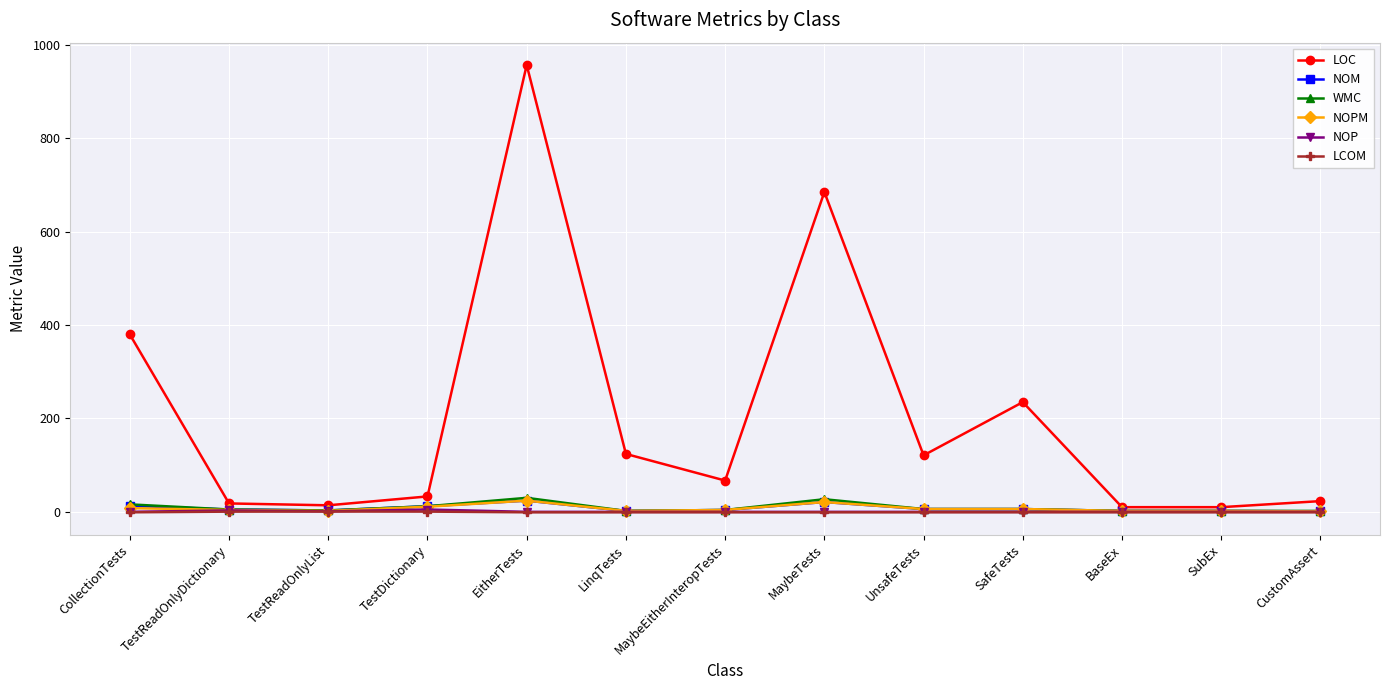

Which series has the largest total across all categories?

LOC